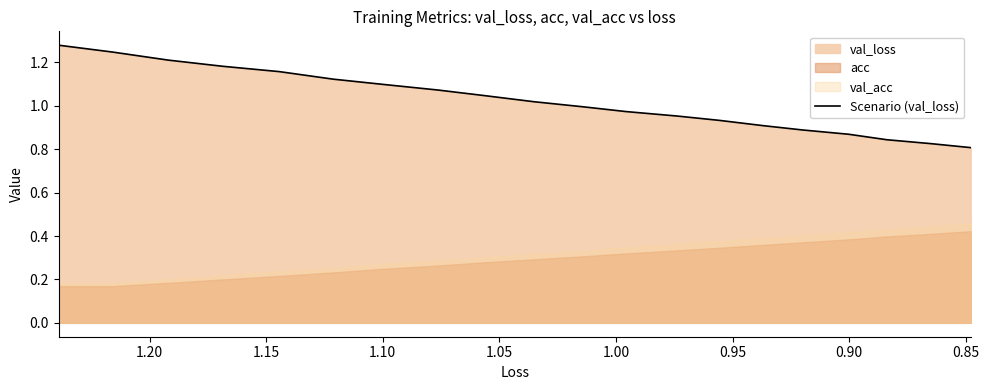

How many values are below 1?

10